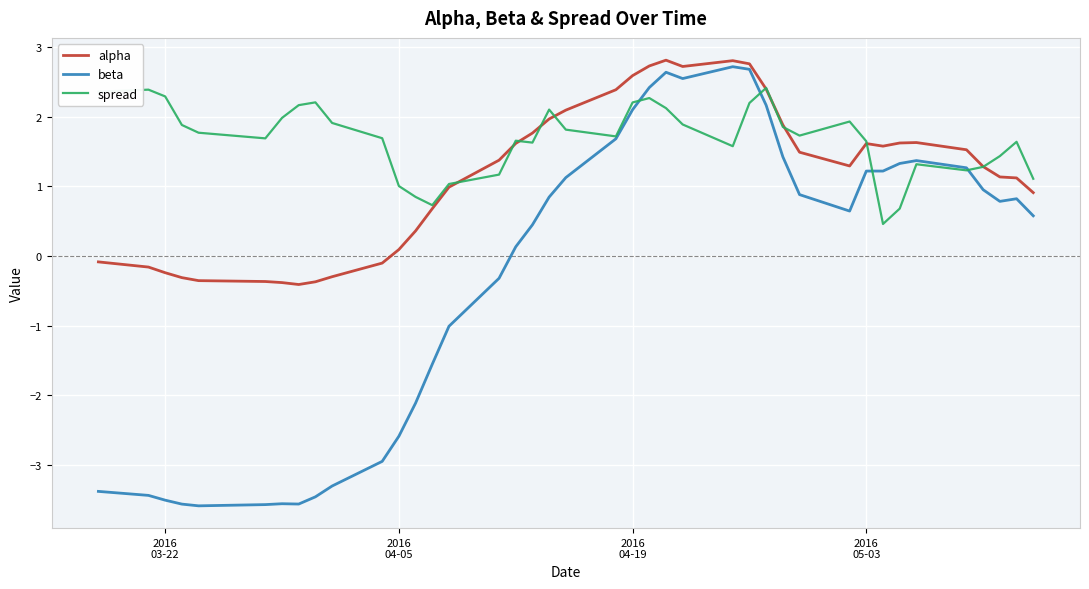

What are all the series names shown in the legend?

alpha, beta, spread